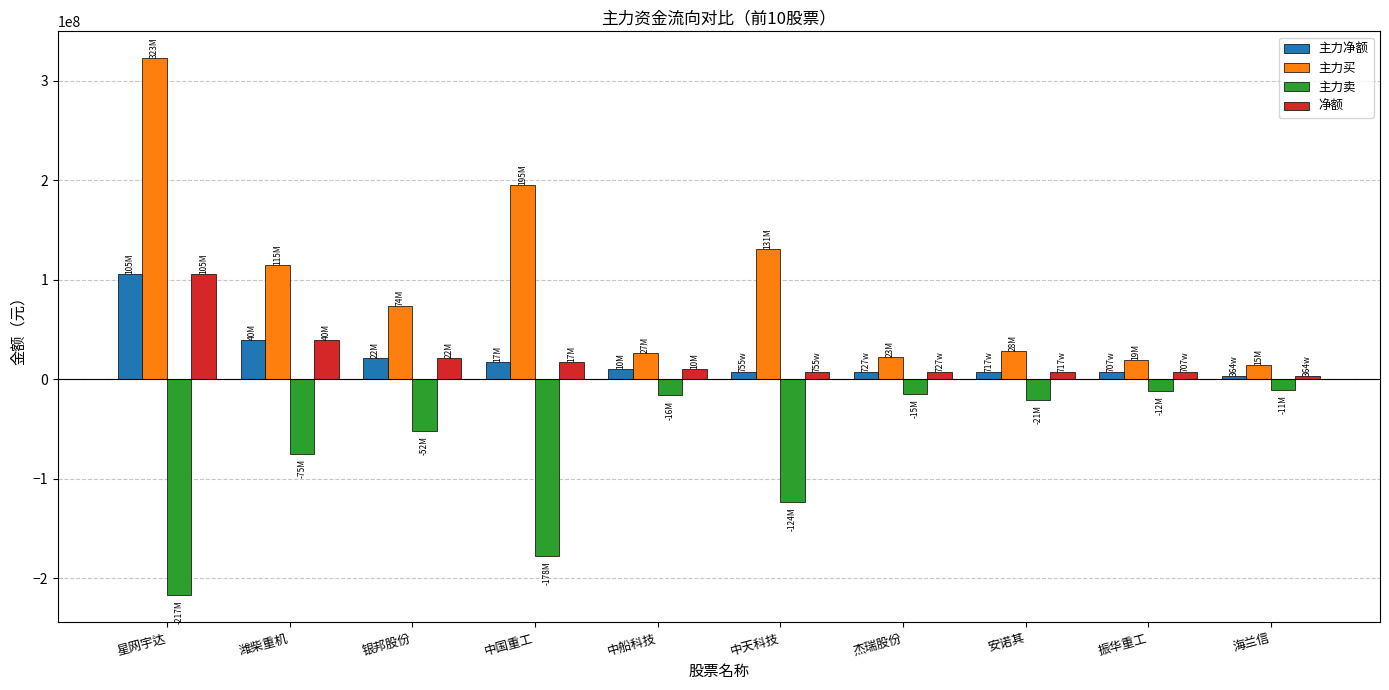

At which label does 主力卖 first exceed -20708580?

中船科技